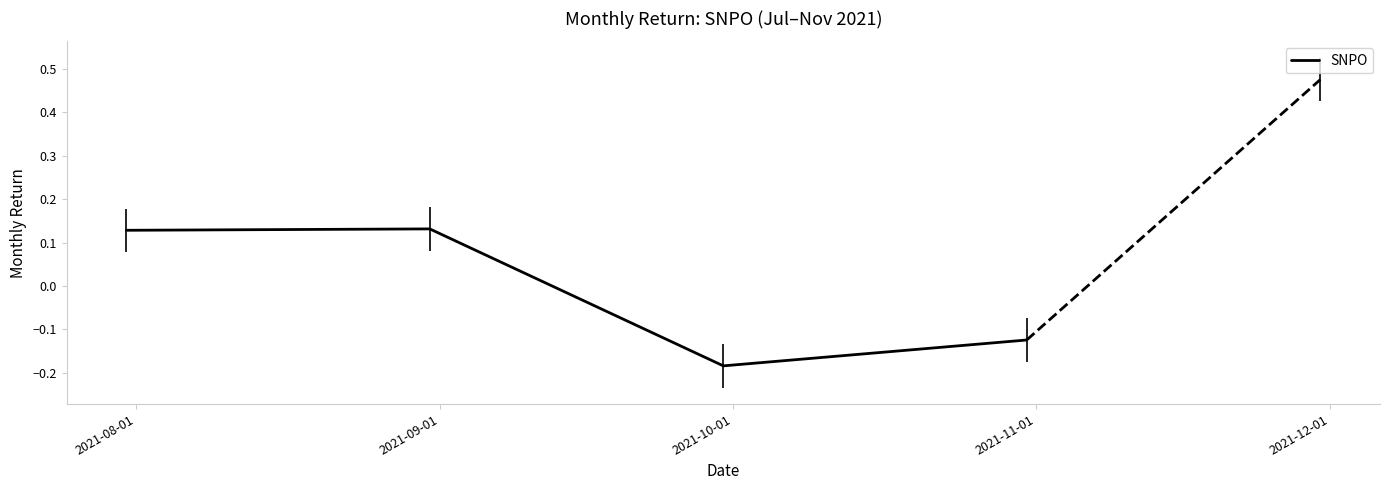

What value does the data have at 2021-09-01?

0.1